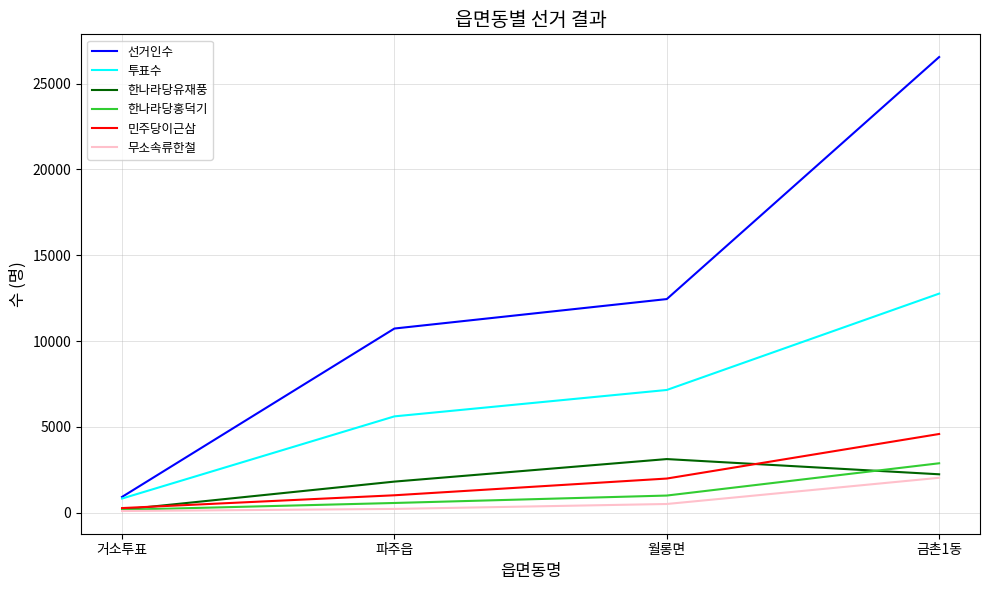

What is the average value of the 민주당이근삼 series?

1959